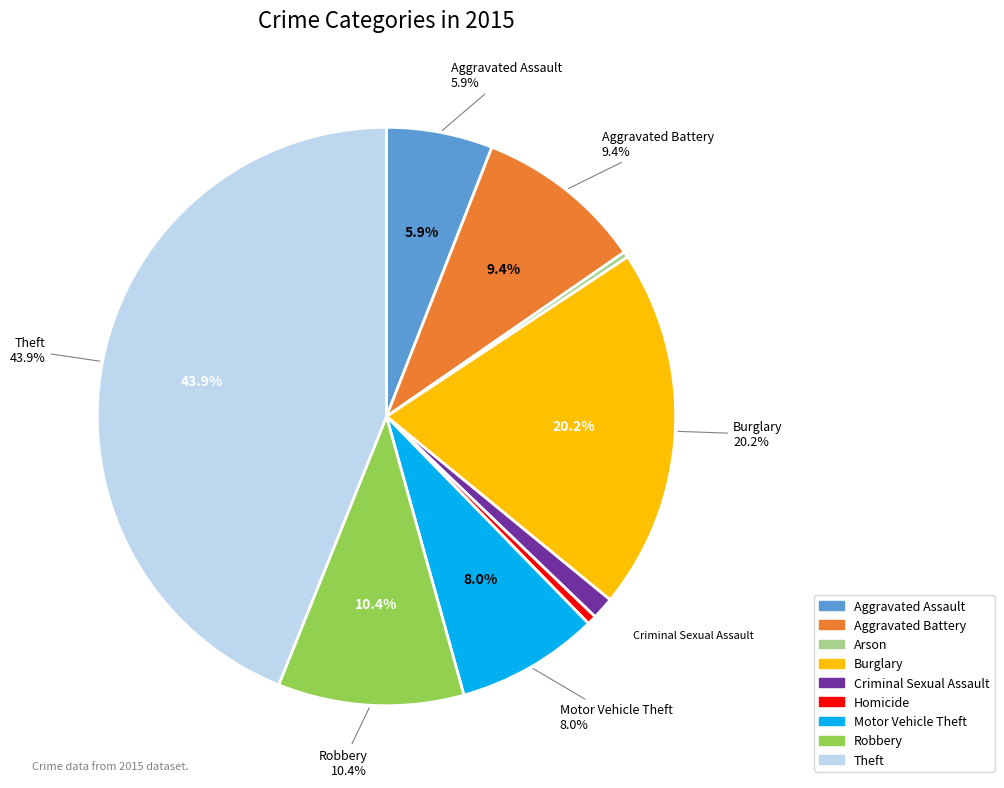

How much of the chart is everything except Robbery?

89.6%